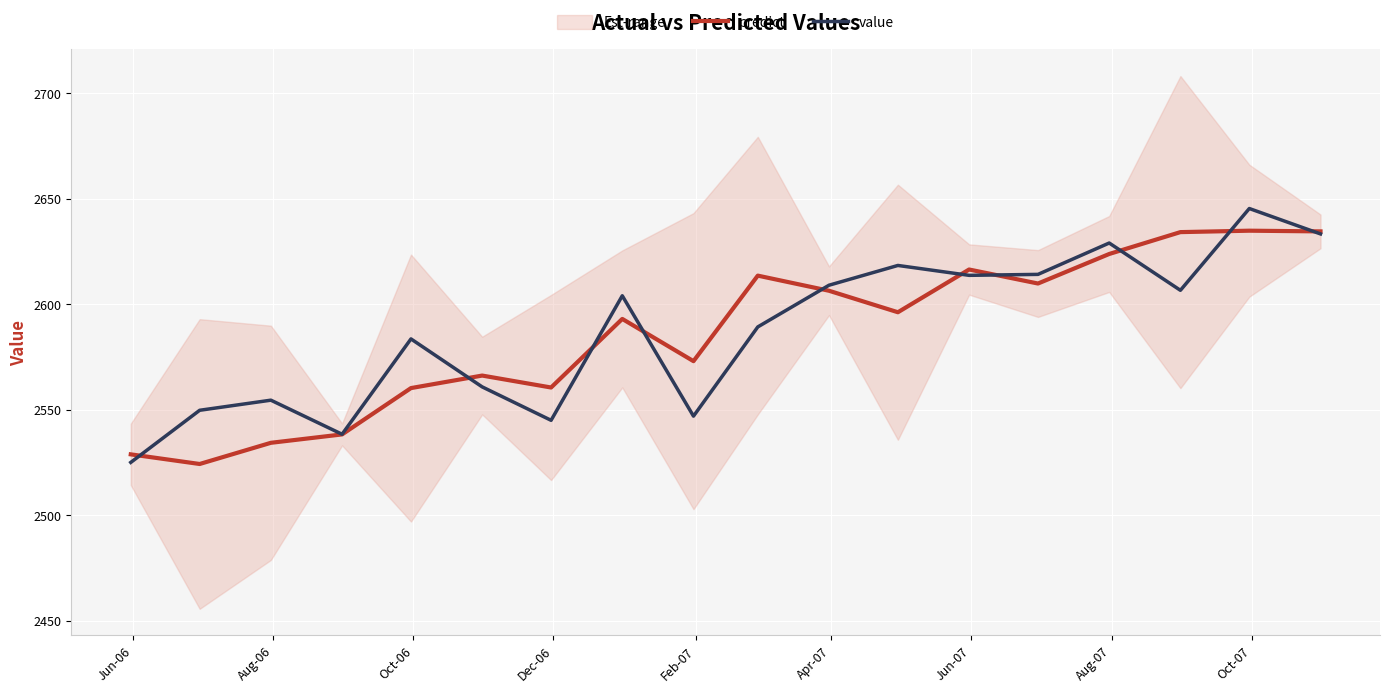

How many intersections are there between predict and value?

10